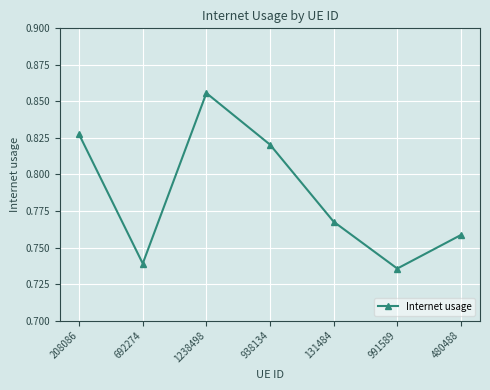

How many values are between 0 and 1?

7